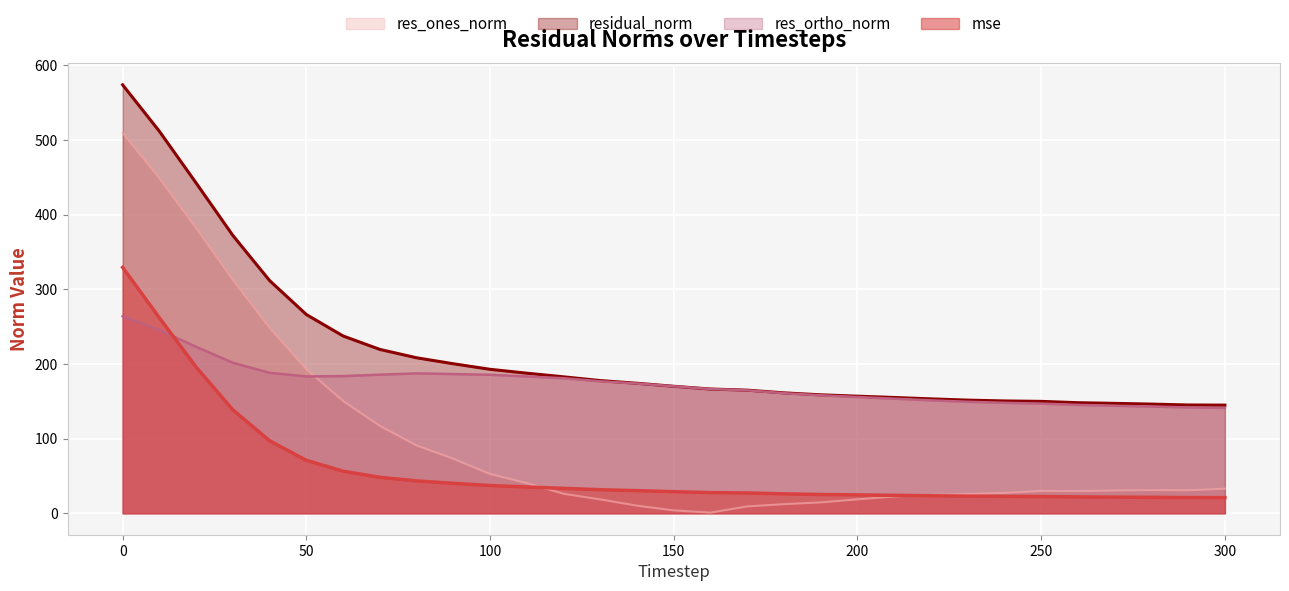

At how many categories does at least one series exceed 266?

6